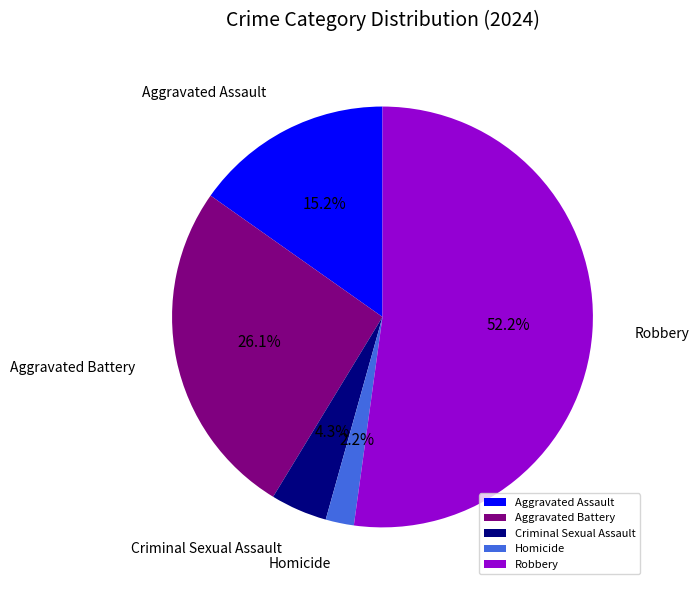

To the nearest percent, what is the average slice percentage?

20%